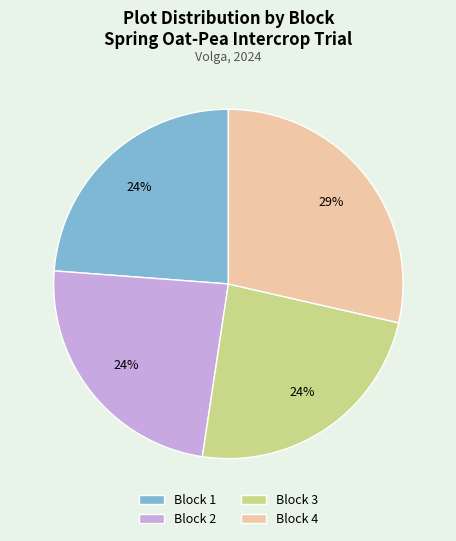

Combined, do Block 2 and Block 4 account for over 50%?

Yes